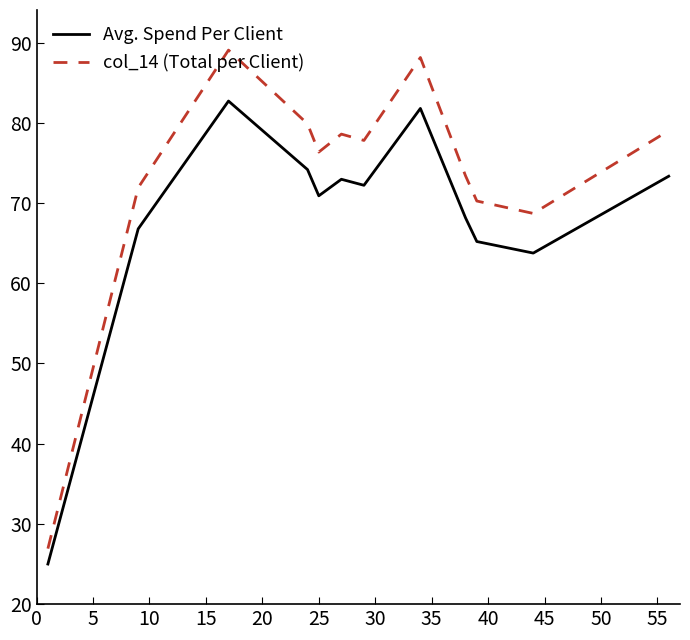

At how many categories does at least one series exceed 28?

11